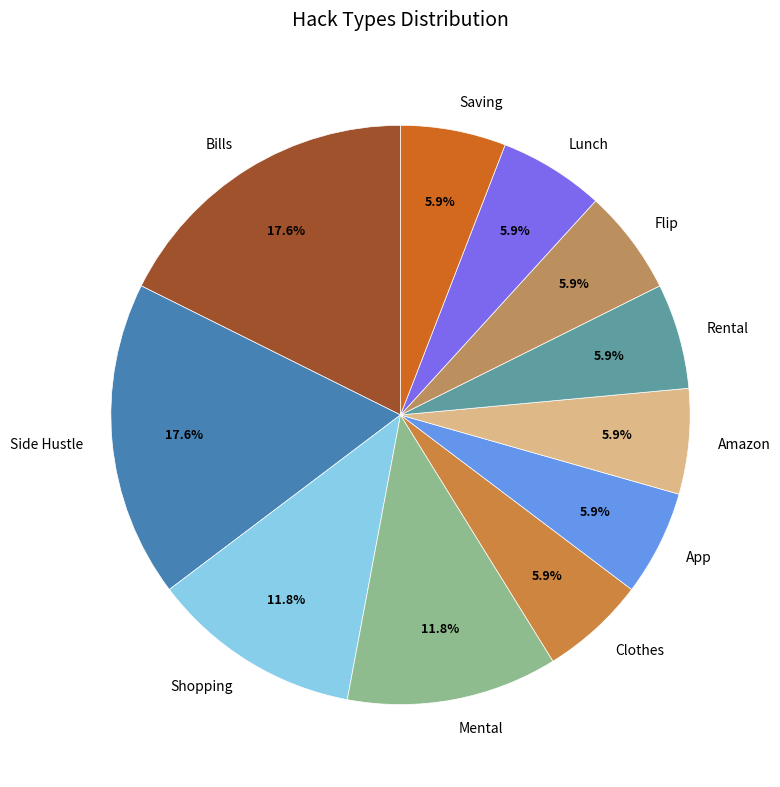

The Saving slice represents 6% of the pie. True or false?

True